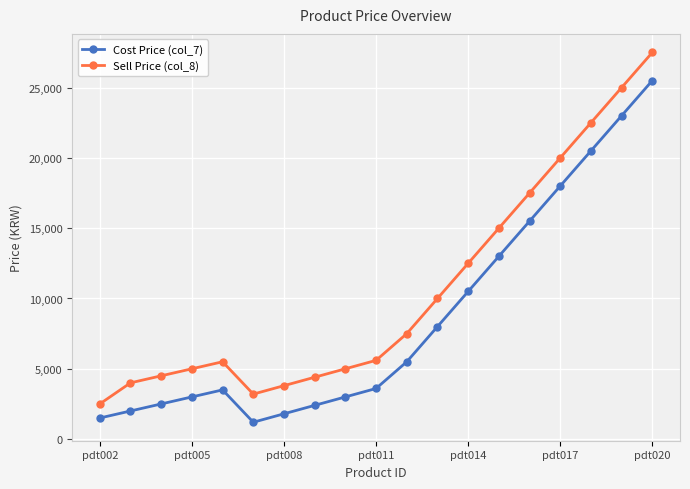

Which series has the largest total across all categories?

Sell Price (col_8)